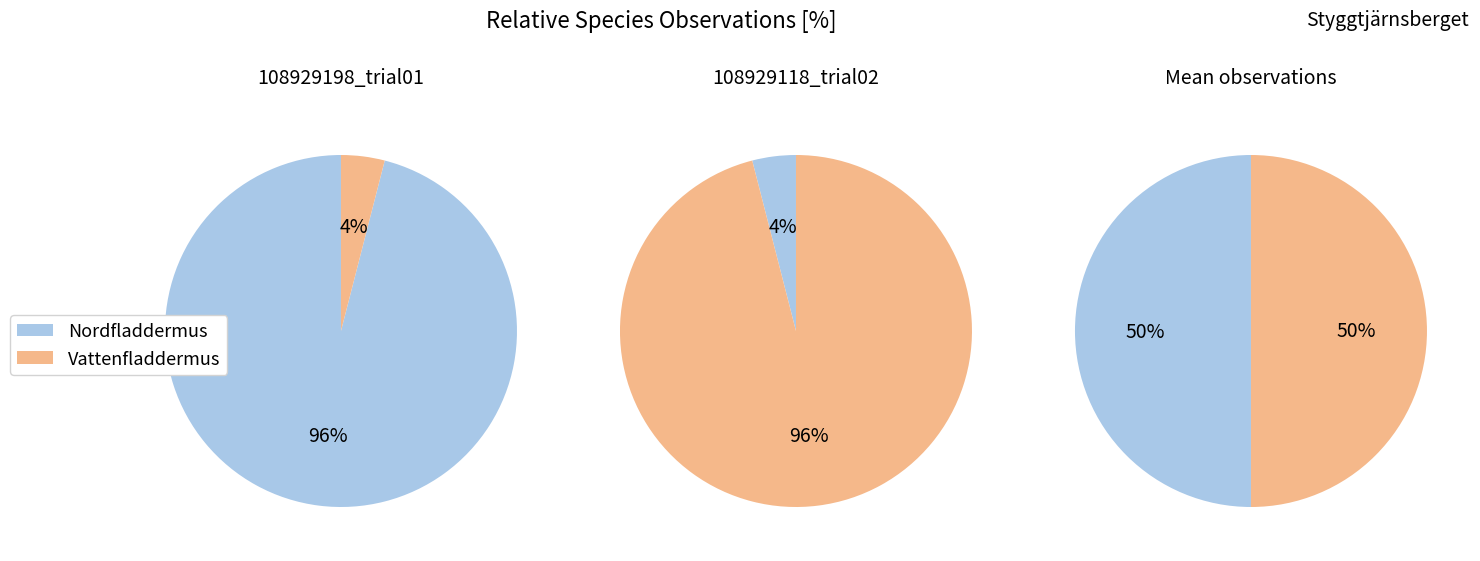

To the nearest percent, what is the difference between the largest and smallest slice percentages?

92%